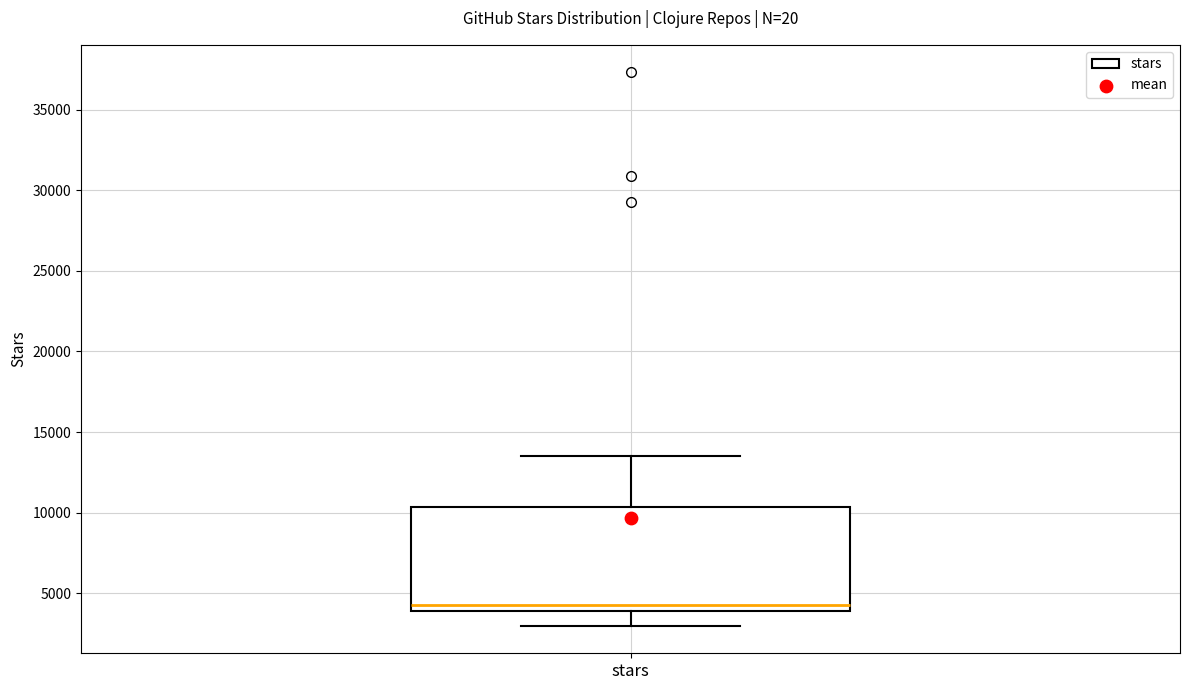

Read this box plot against the y-axis: the position of the median line, the range covered by the box, and the ends of both whiskers. The values are not printed on the chart, so give them approximately, as read against the axis.

median 4500, box 4000 to 10500, whiskers 3000 to 13500